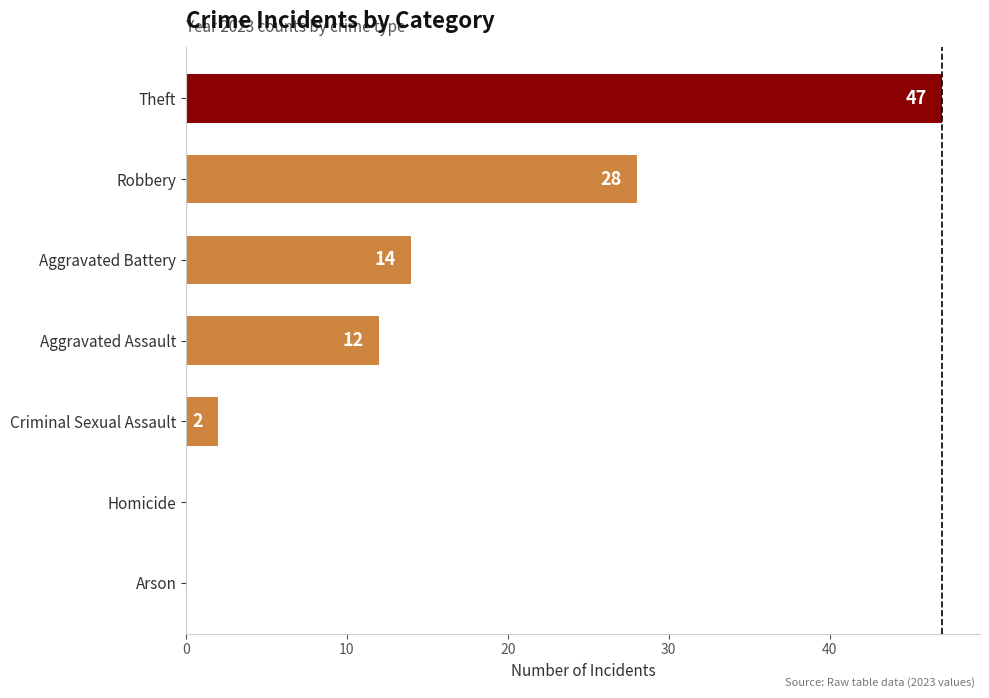

What is the sum of the values at Criminal Sexual Assault and Robbery?

30